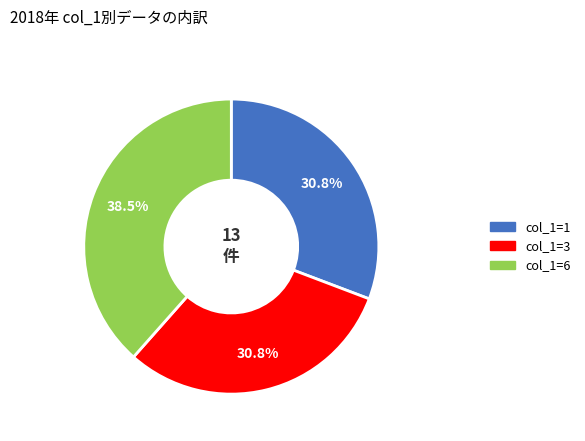

Does col_1=3 account for over 50% of the chart?

No